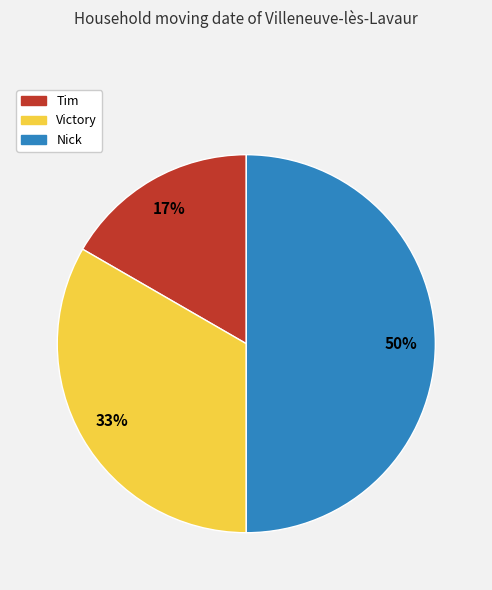

Is Tim the majority of the pie?

No